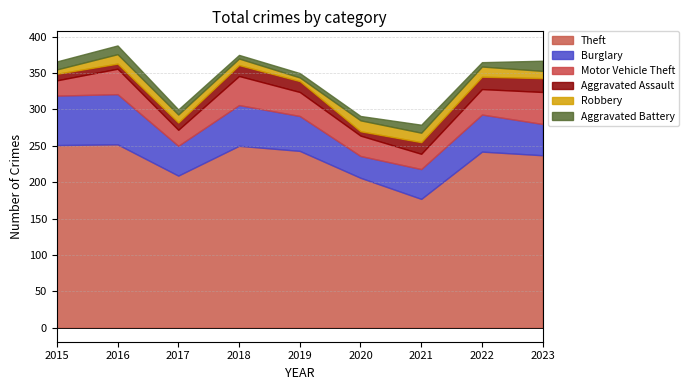

True or false: Aggravated Assault has a value of 10 at 2018.

False